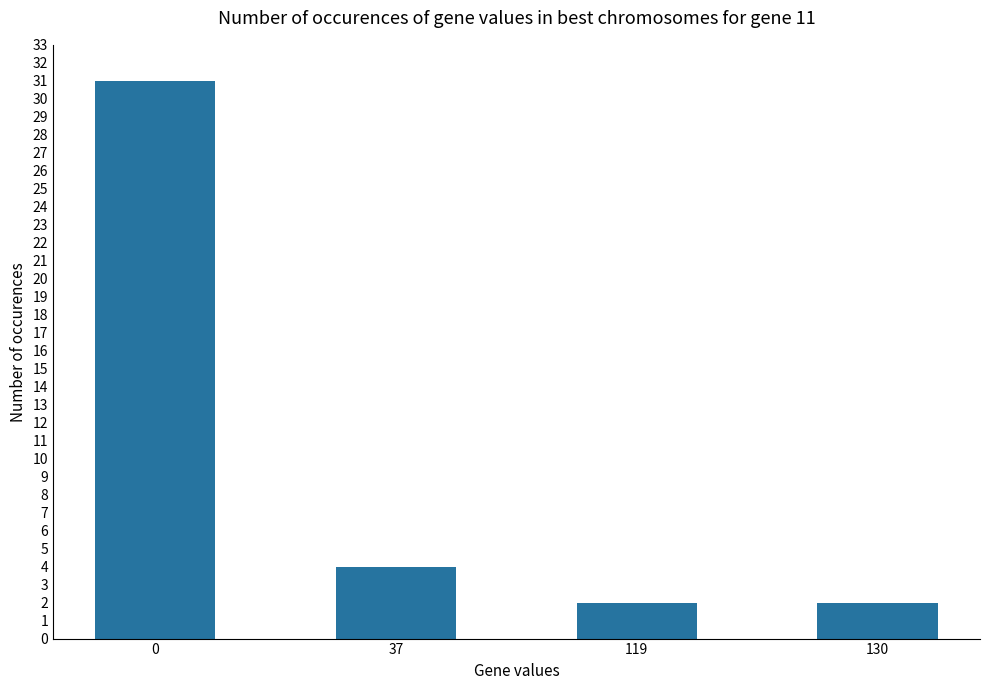

What is the value of the 2nd bar from the left?

4